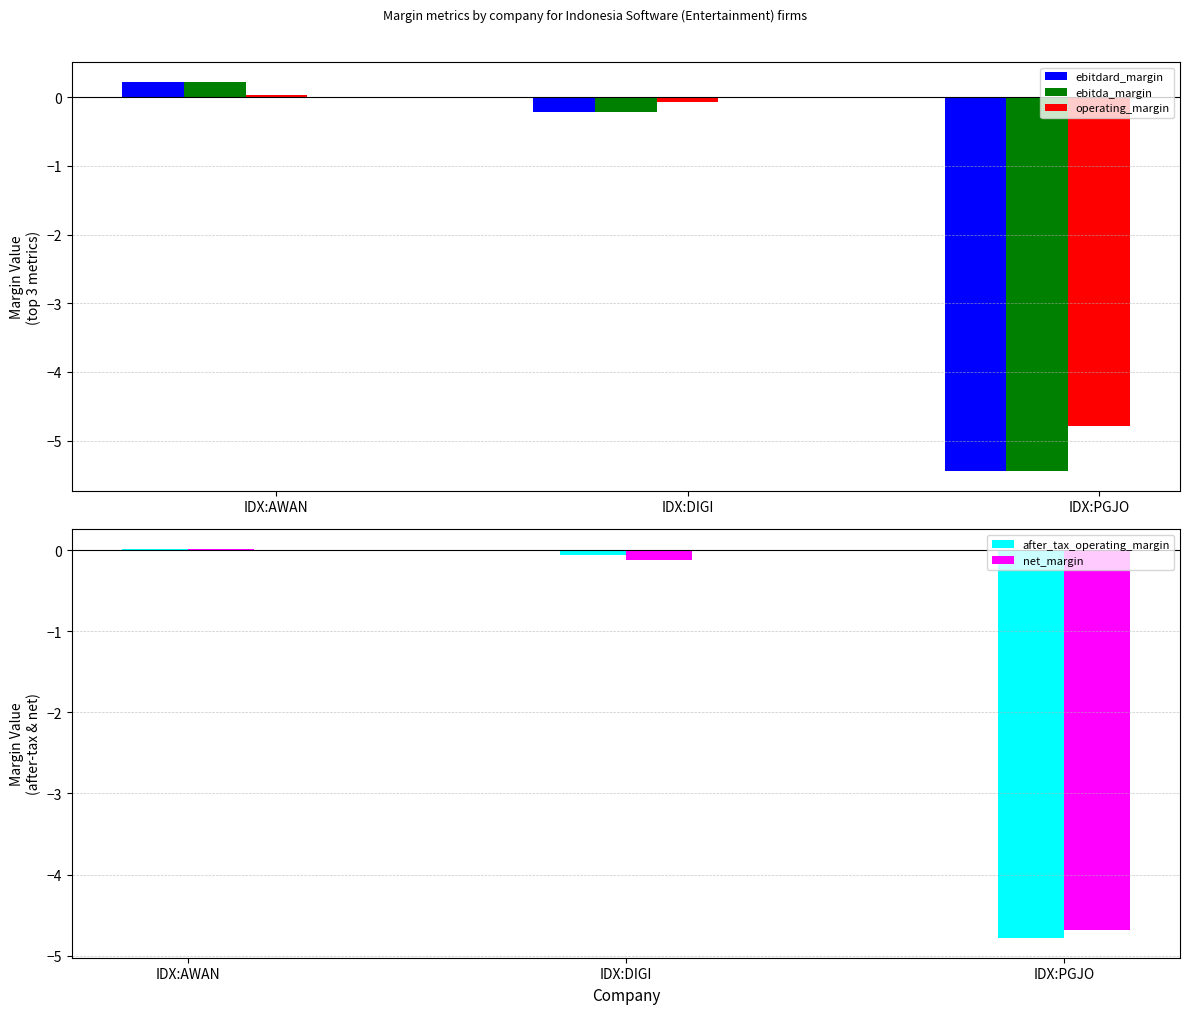

True or false: ebitda_margin has a value of -0.2 at IDX:DIGI.

True